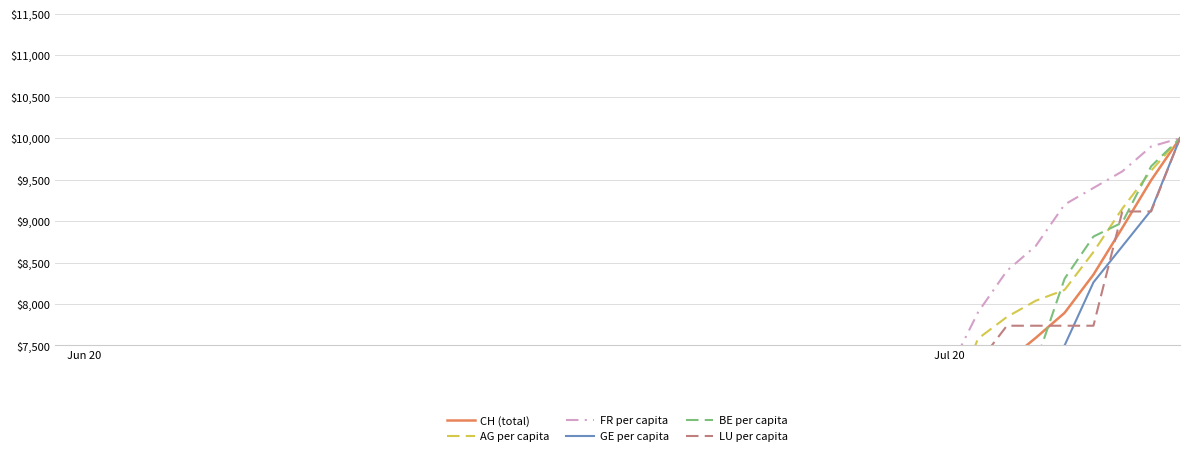

What is the difference between the maximum and second lowest values in the GE per capita series?

9891.3